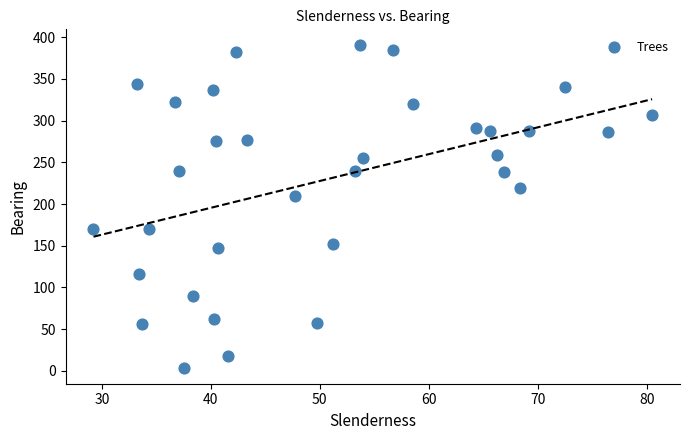

What Y value in the scatter plot is closest to 197?

210